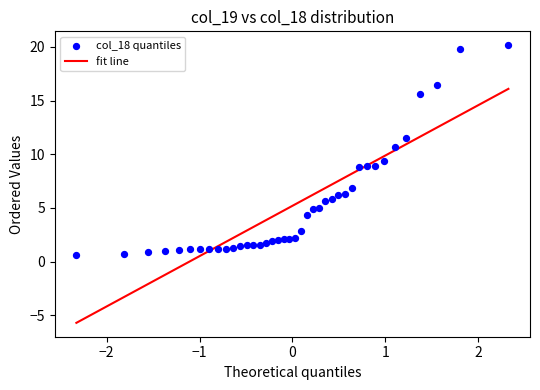

What is the range of Y values (max minus min)?

19.5